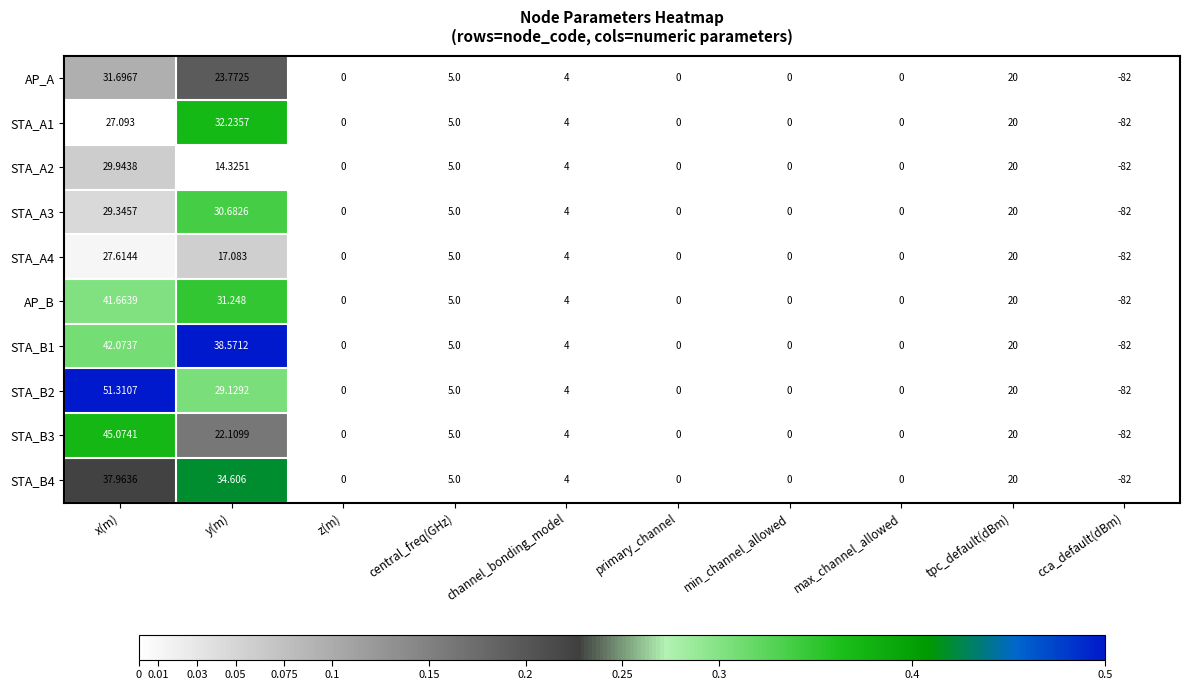

At which category is the sum across all series the highest?

x(m)